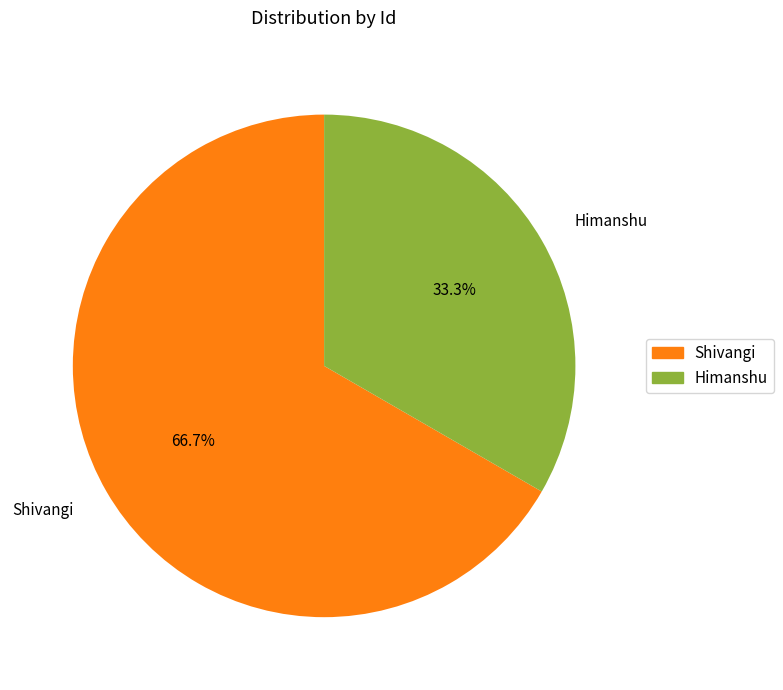

To the nearest percent, what is the difference between the Himanshu and Shivangi slice percentages?

33%